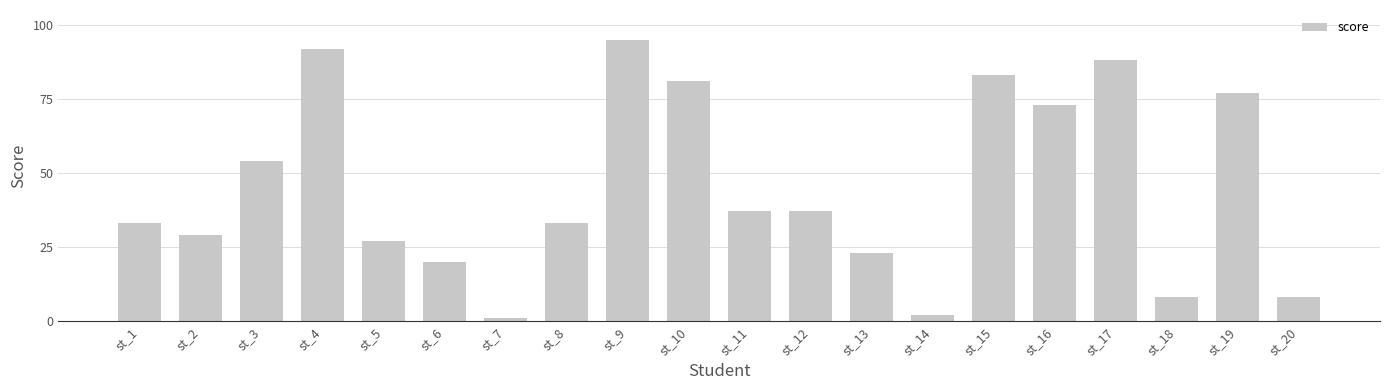

At which label is the value closest to 48?

st_3